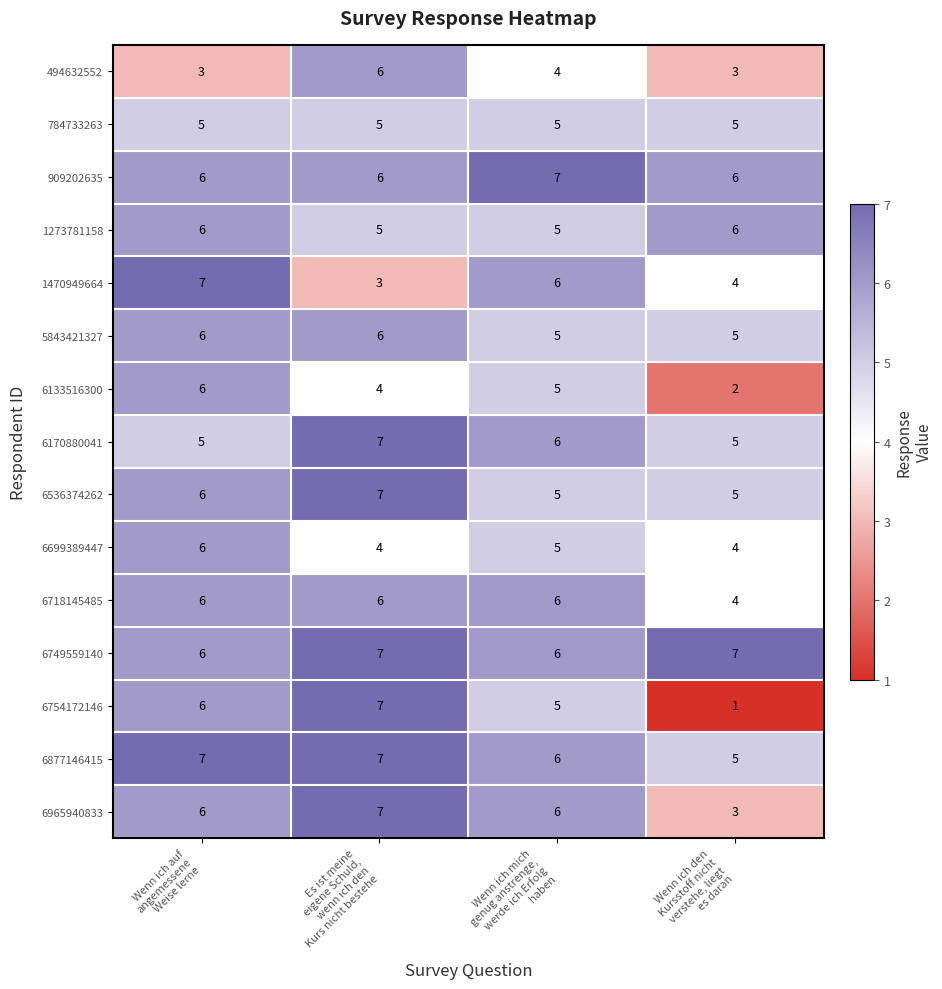

Count the 1273781158 values in the range 5 to 6.

4